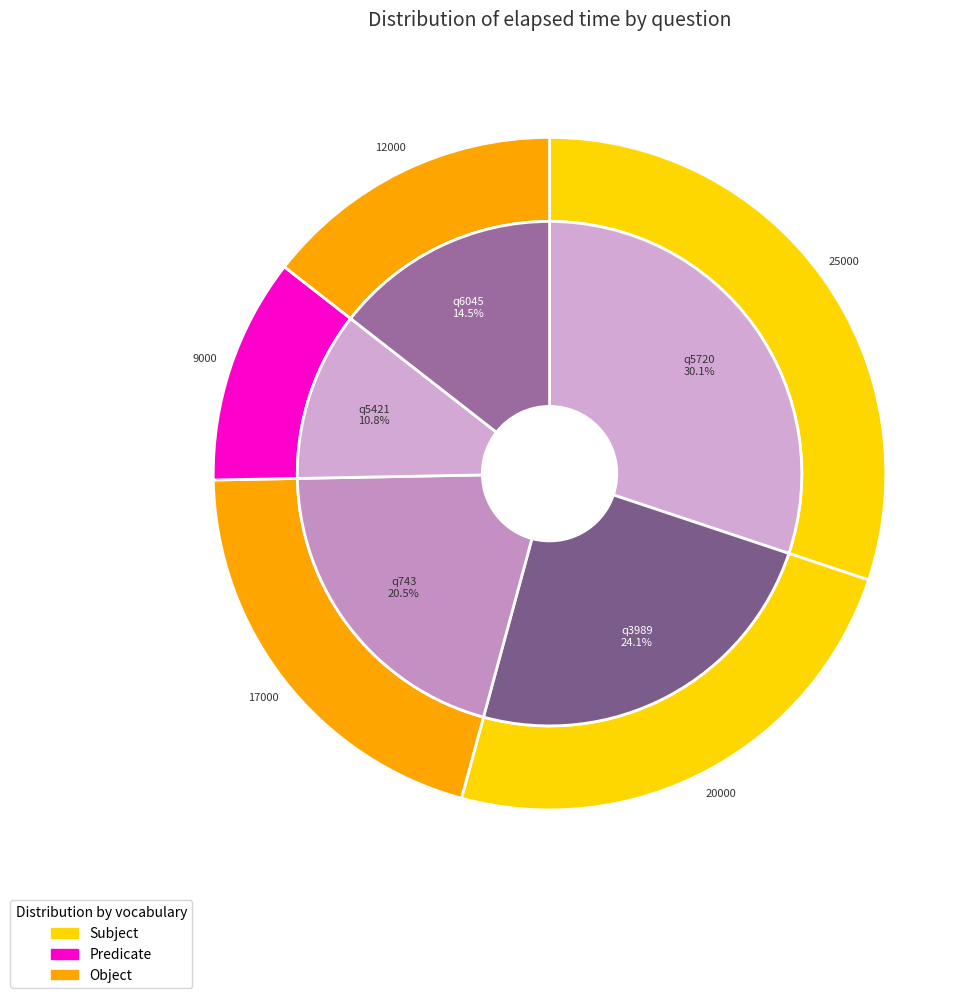

How many slices are in this pie chart?

5